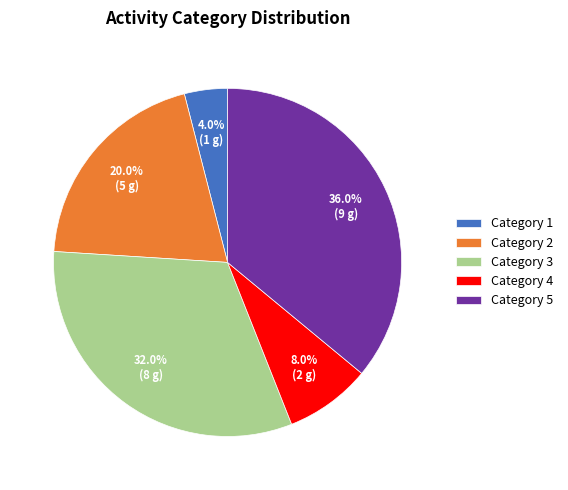

Which slice is the largest?

Category 5